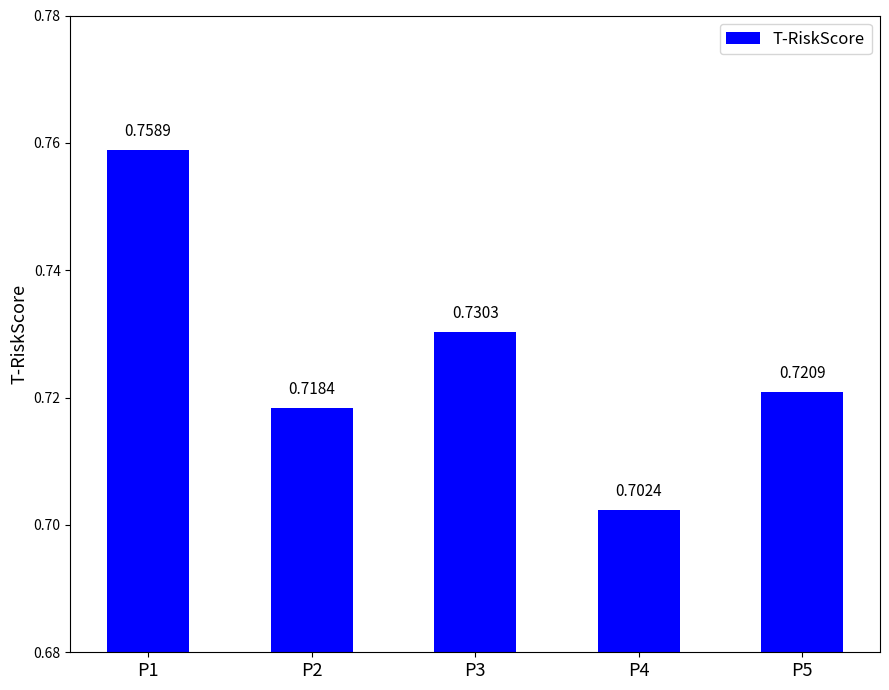

List the labels in order of value, smallest first.

P4, P2, P5, P3, P1